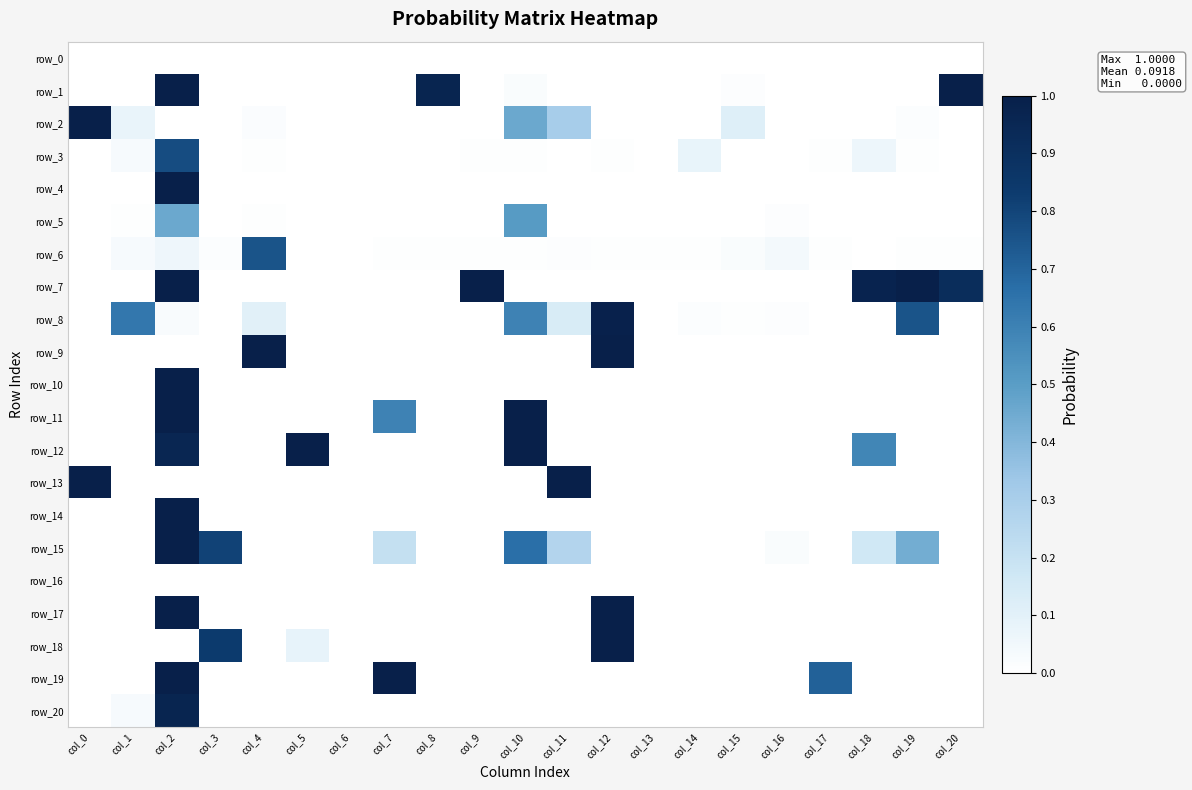

What is the total value across all series at col_11?

1.7